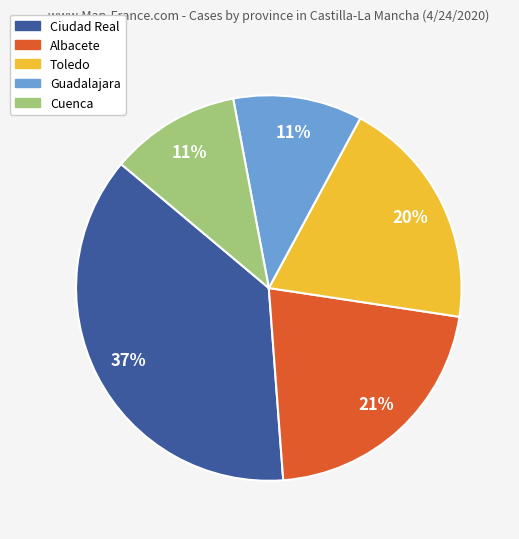

Which slice is the largest?

Ciudad Real